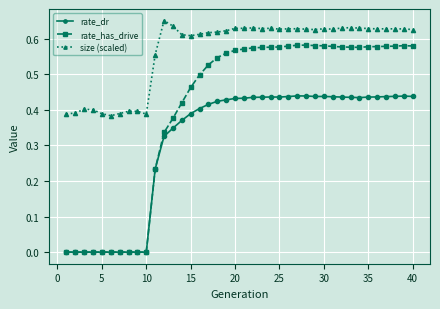

How many lines are shown in the chart?

3